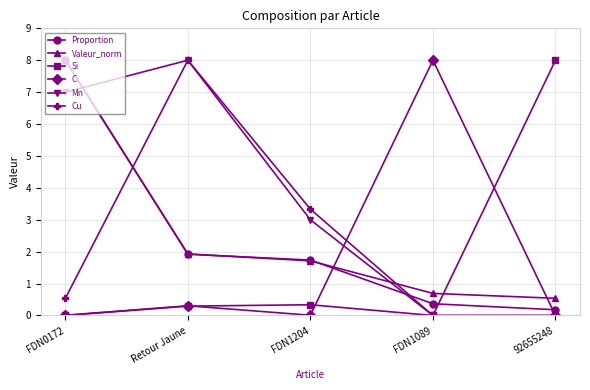

Between FDN1204 and 92655248, which series saw the biggest shift?

Si